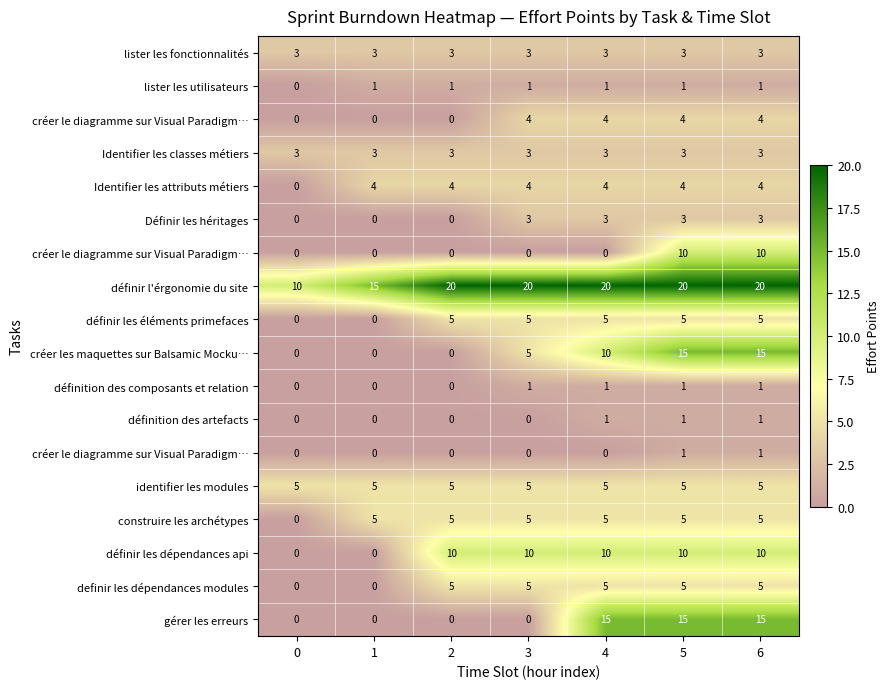

At how many categories does at least one series exceed 4?

7